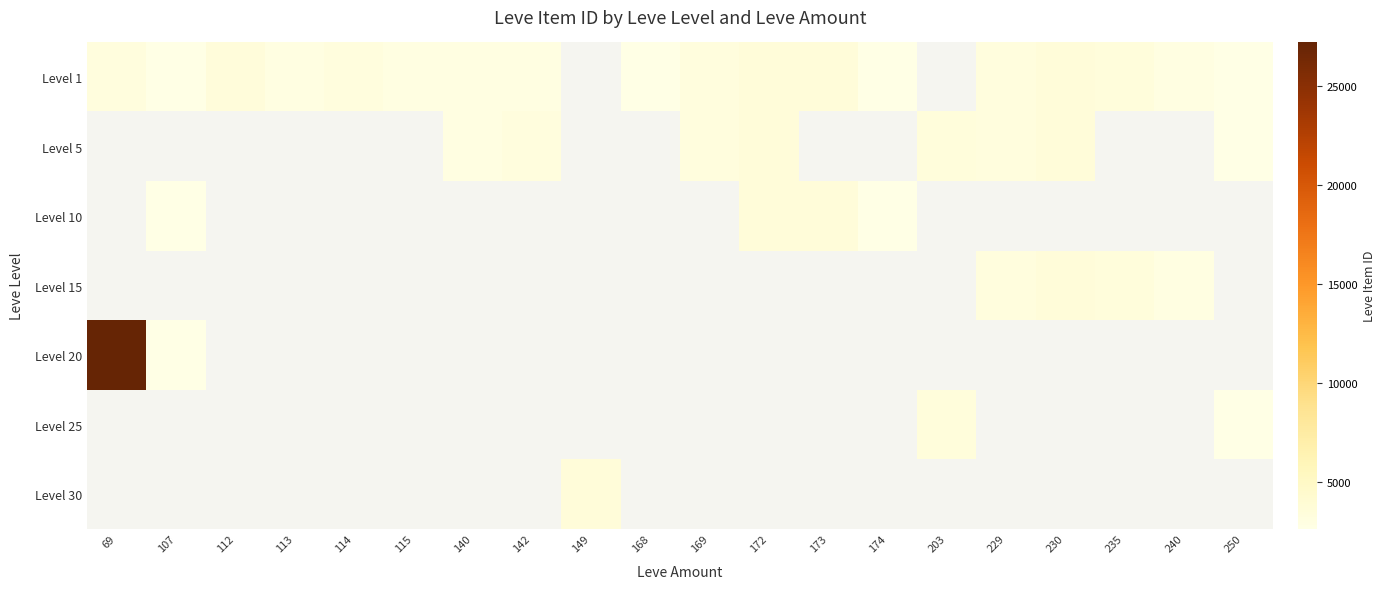

Is the value of Level 20 at 149 greater than the value of Level 5 at 107?

No